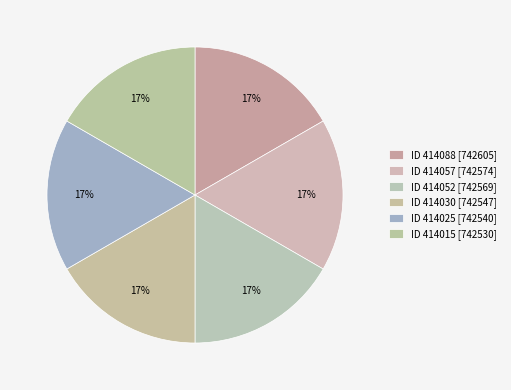

Does any single category account for the majority?

No